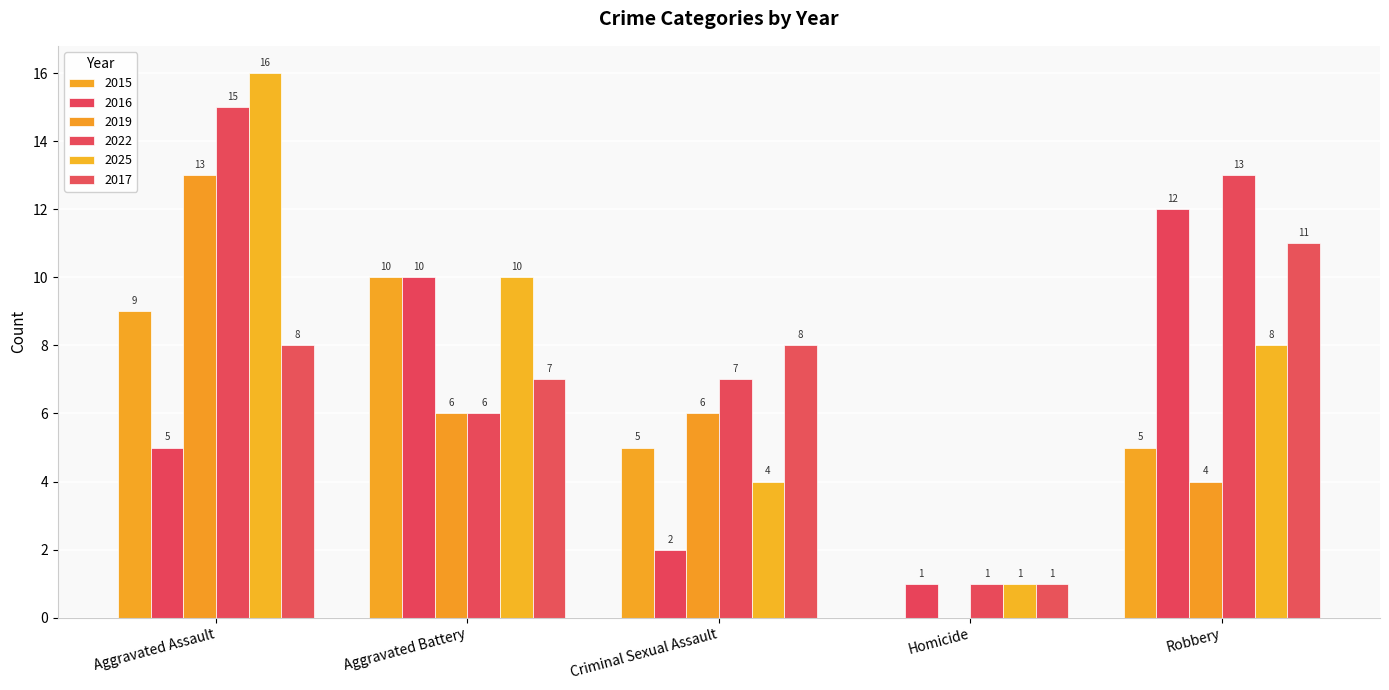

How many 2015 values are between 5 and 9?

3